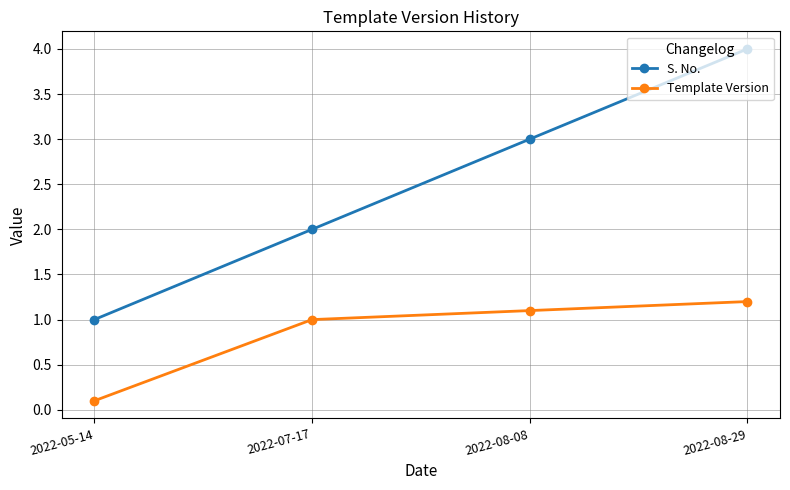

Which category has the lowest value in the S. No. series?

2022-05-14